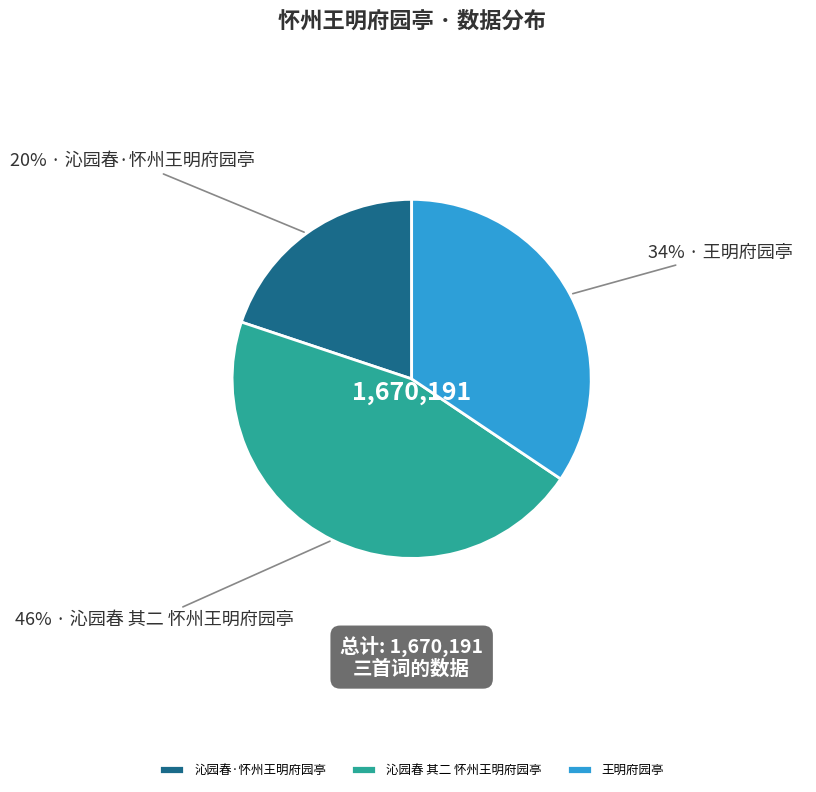

Between 沁园春 其二 怀州王明府园亭 and 王明府园亭, which is larger?

沁园春 其二 怀州王明府园亭